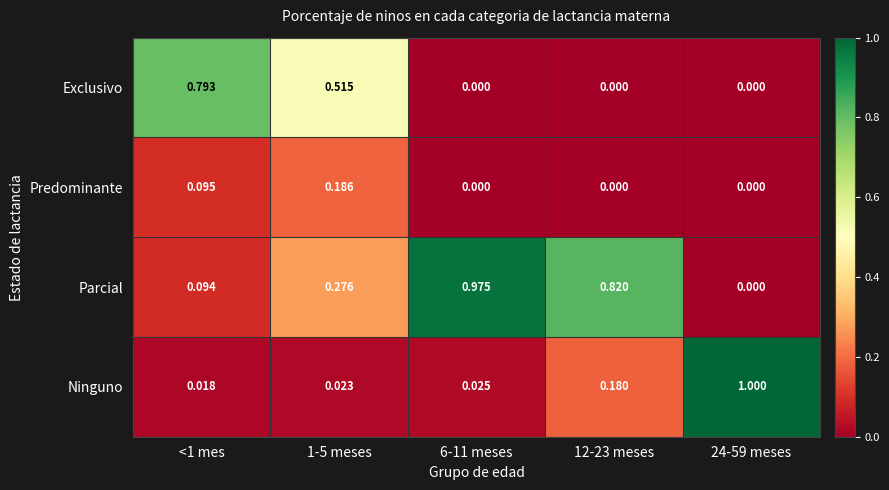

Which series changed the most between <1 mes and 1-5 meses?

Exclusivo